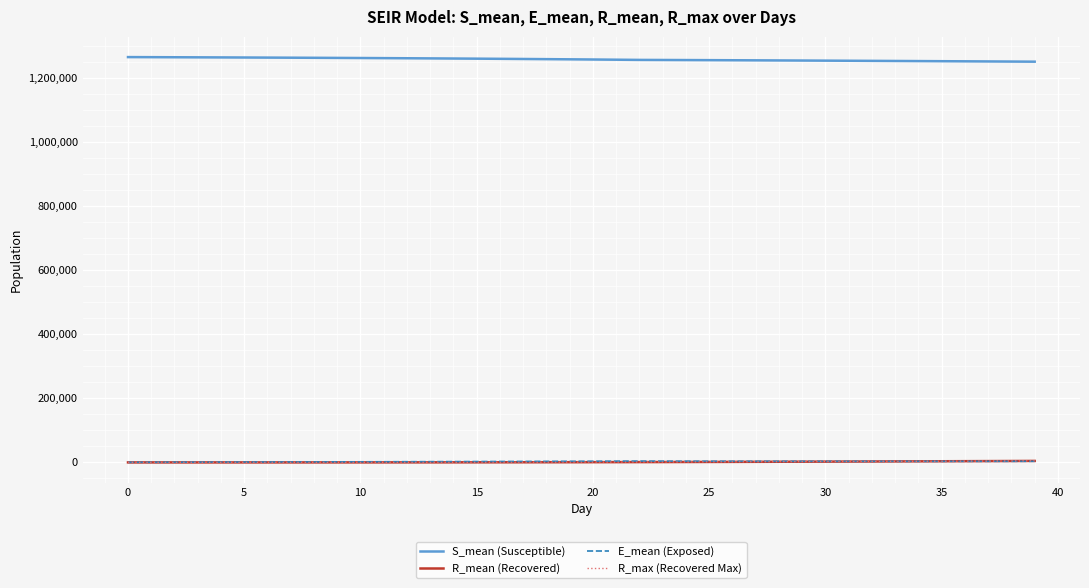

Reading left to right, list all the values displayed in this chart.

S_mean (Susceptible): 1266514.7	1266271.0	1266021.8	1265765.1	1265500.2	1265222.8	1264935.4	1264632.8	1264315.2	1263981.8	1263631.9	1263264.0	1262877.0	1262470.3	1262042.3	1261592.0	1261118.7	1260621.1	1260097.5	1259548.3	1258970.5	1258364.6	1257727.8	1257486.3	1257228.3	1256954.9	1256668.8	1256369.8	1256060.6	1255741.2	1255414.2	1255080.7	1254738.7	1254390.5	1254037.1	1253676.6	1253311.1	1252941.8	1252567.0	1252185.5
R_mean (Recovered): 0.0	0.3	1.3	3.0	5.9	10.4	18.0	29.3	45.0	65.8	92.3	124.5	163.1	208.9	262.0	323.5	392.3	470.0	556.5	652.4	758.3	874.2	1000.2	1138.0	1285.9	1445.7	1615.8	1797.4	1989.7	2191.1	2400.6	2618.5	2843.1	3073.8	3309.7	3551.8	3798.9	4050.1	4306.1	4566.9
E_mean (Exposed): 216.1	412.2	592.8	761.5	921.1	1076.7	1225.7	1374.2	1522.1	1670.1	1820.1	1972.2	2128.3	2287.4	2449.7	2618.5	2792.4	2971.7	3160.1	3353.5	3554.9	3762.6	3979.9	3804.3	3663.2	3552.4	3466.5	3403.8	3357.1	3324.0	3302.5	3290.0	3286.9	3291.1	3299.0	3313.8	3332.1	3351.0	3374.7	3401.9
R_max (Recovered Max): 0.0	3.0	7.0	11.0	14.0	23.0	36.0	49.0	72.0	100.0	127.0	161.0	201.0	256.0	307.0	371.0	456.0	541.0	630.0	736.0	844.0	961.0	1113.0	1261.0	1417.0	1581.0	1753.0	1965.0	2149.0	2364.0	2589.0	2791.0	3015.0	3258.0	3503.0	3764.0	4008.0	4275.0	4540.0	4833.0